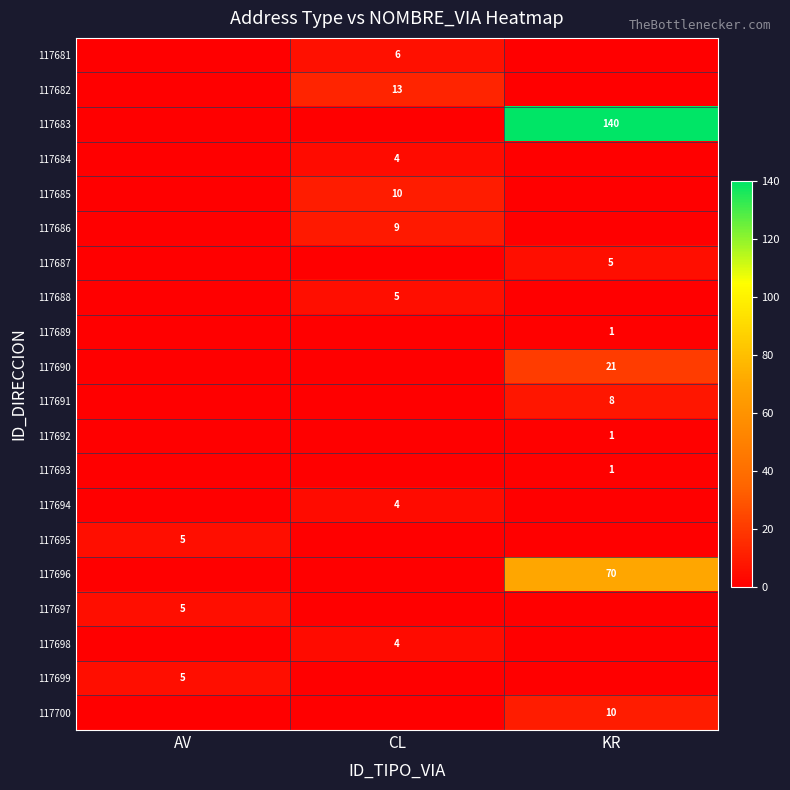

The 117682 series shows 13 at CL. True or false?

True